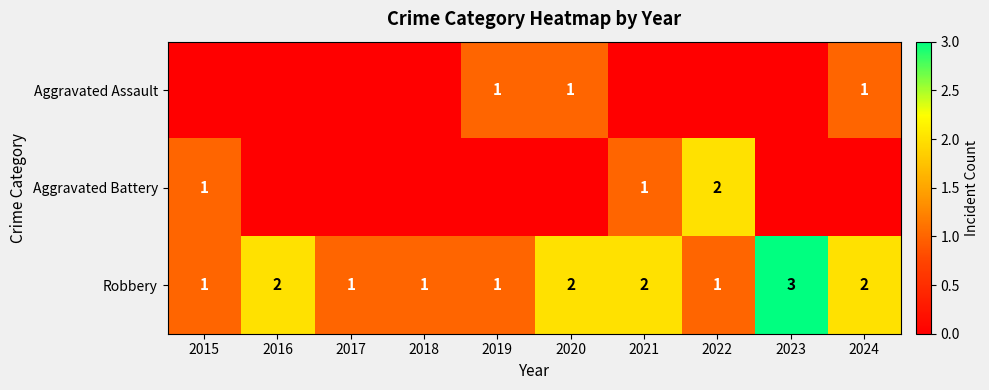

How many Robbery values are between 1 and 2?

9